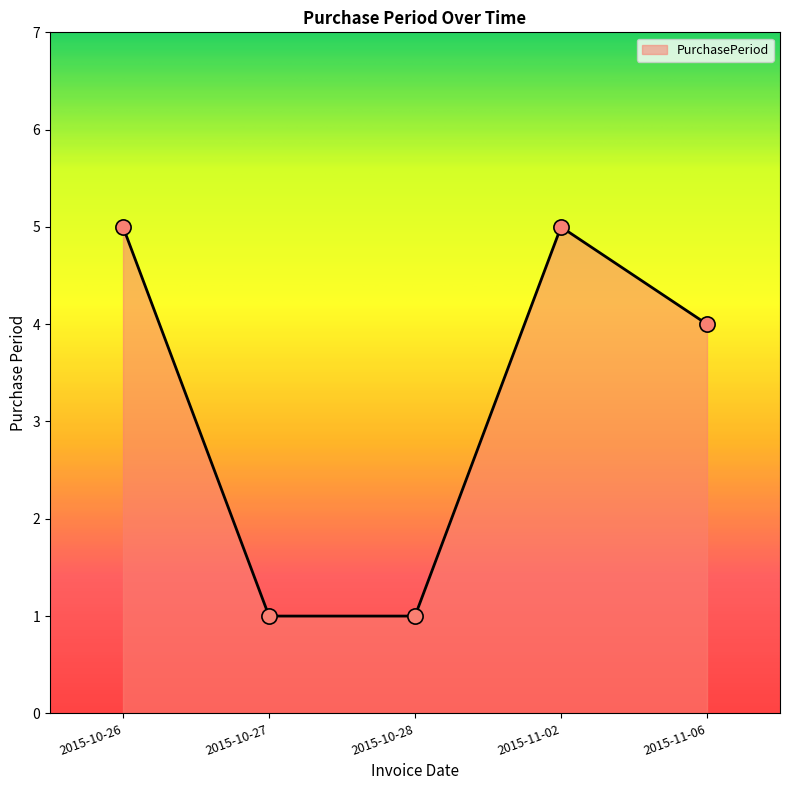

Approximately how many times larger is the value at 2015-10-26 compared to 2015-11-02?

1.0